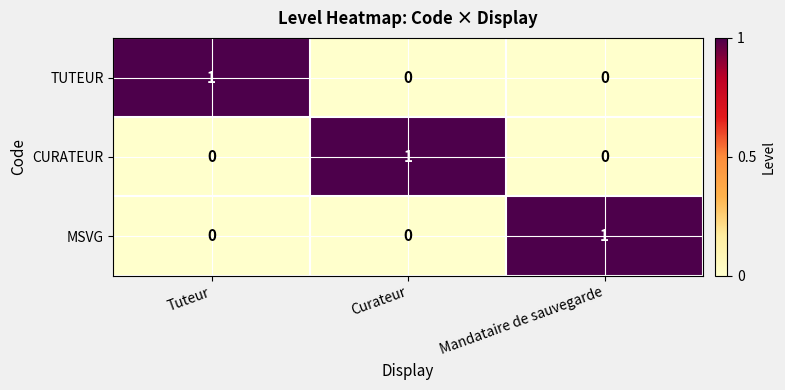

What is the spread (max minus min) of values at Mandataire de sauvegarde?

1